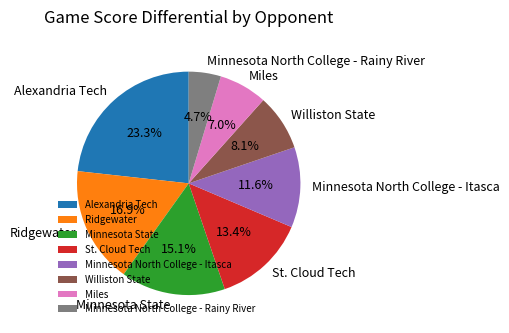

Between Minnesota North College - Rainy River and St. Cloud Tech, which is larger?

St. Cloud Tech